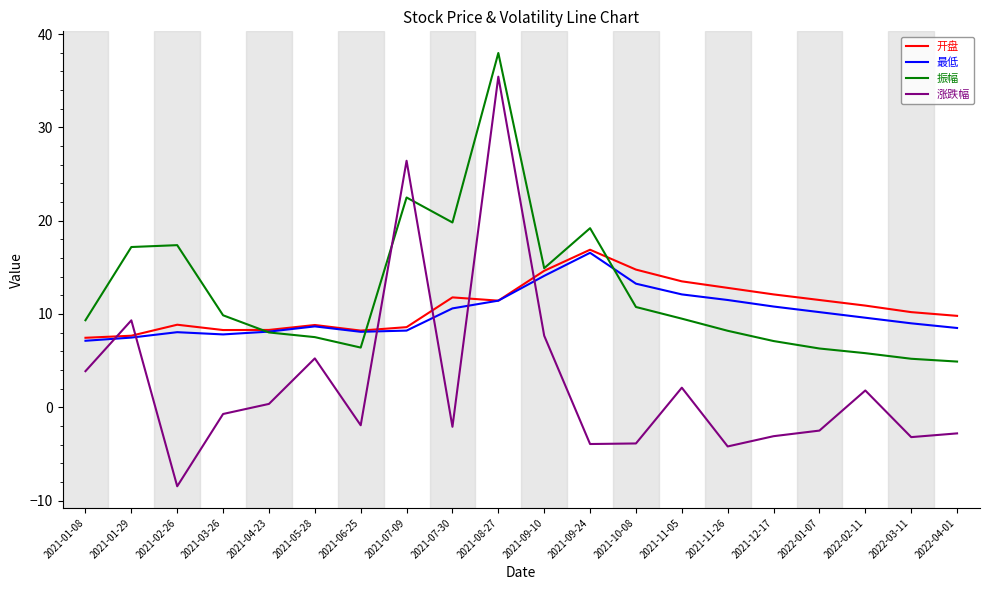

Is this an area chart (filled region under the line)?

No